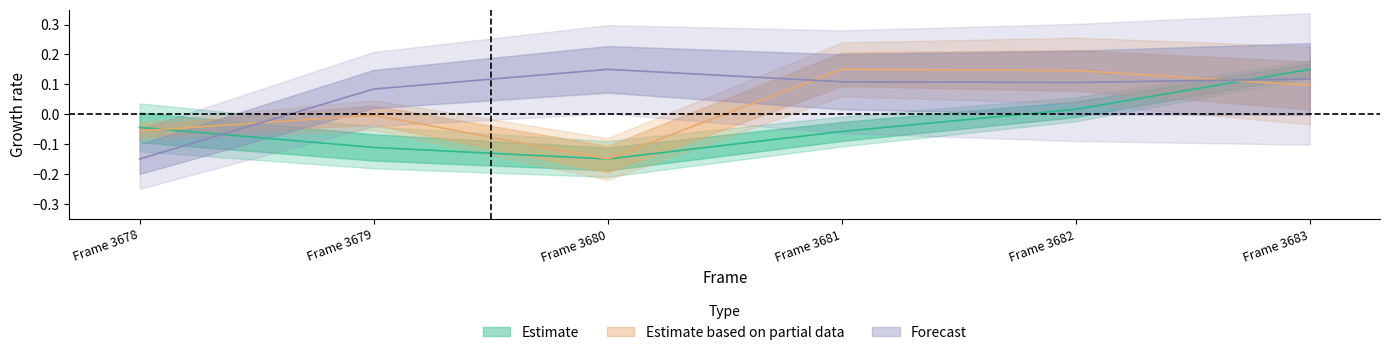

How many data points in Estimate are less than 0?

4